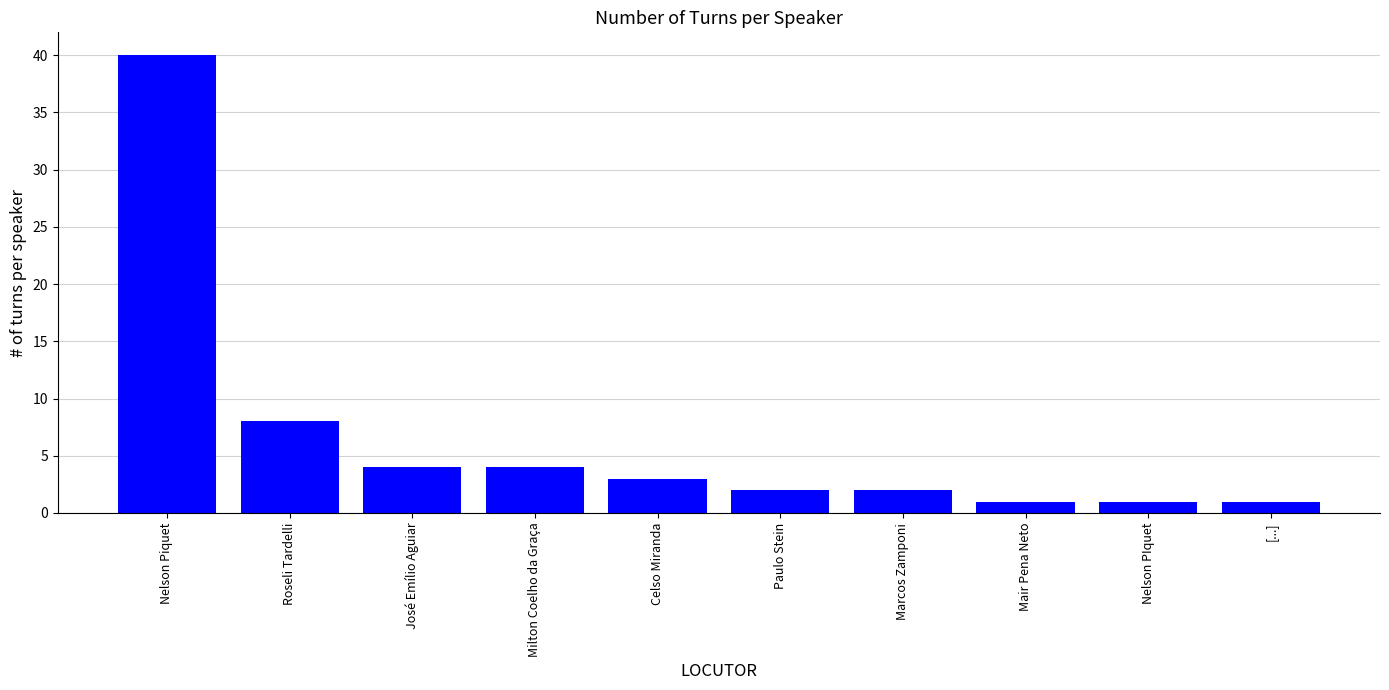

What position from the right is Roseli Tardelli?

9